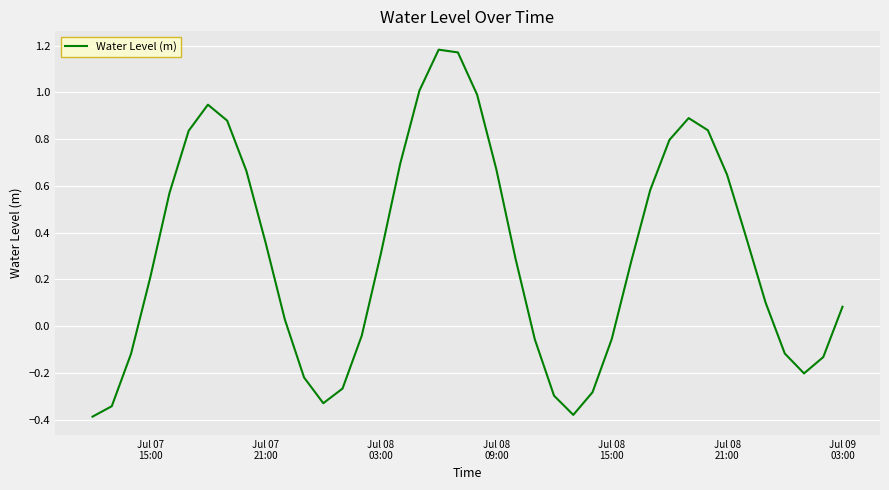

What is the difference between the maximum and minimum values?

1.6